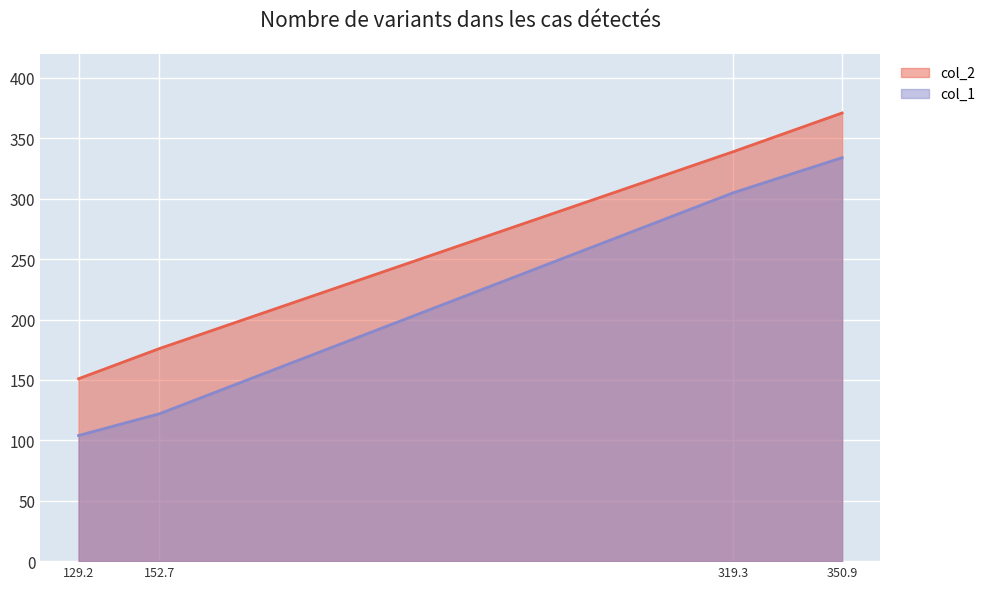

What position from the right is 350.9?

1